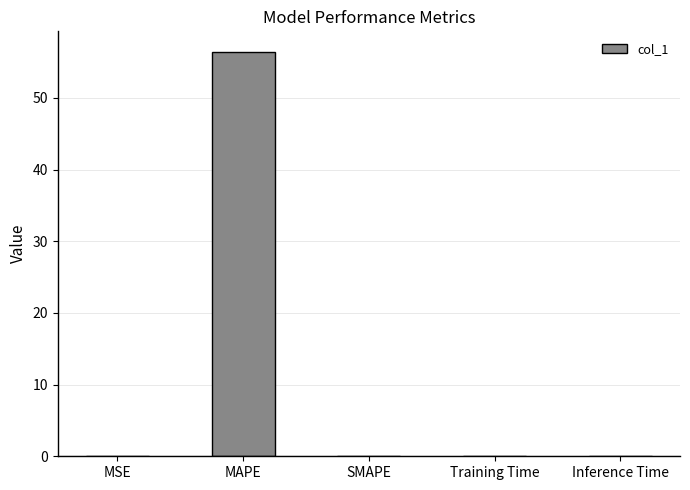

What is the greatest value displayed?

56.5